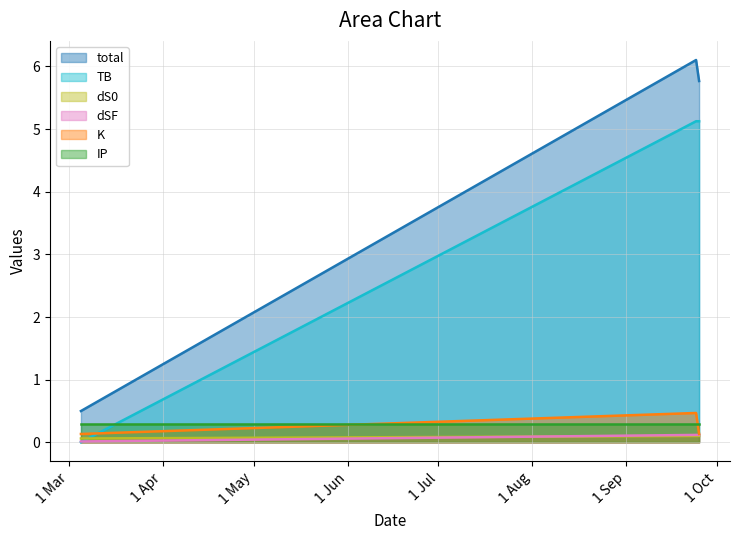

Between 2021-03-05 and 2021-09-25, which is larger?

2021-09-25